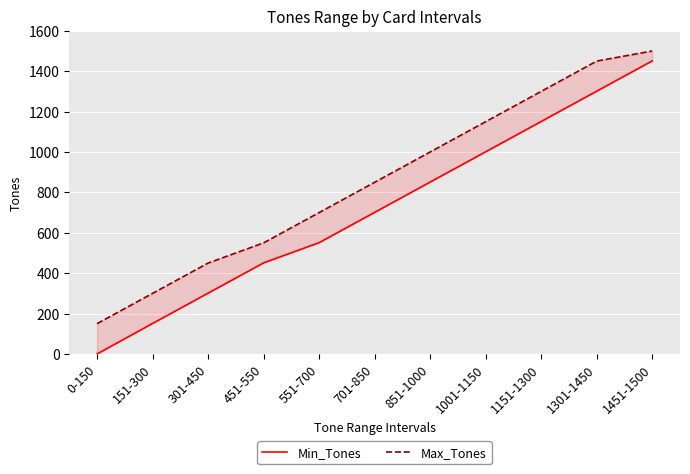

Reading right to left, what are all the values shown in this chart?

Min_Tones: 1451	1301	1151	1001	851	701	551	451	301	151	0
Max_Tones: 1500	1450	1300	1150	1000	850	700	550	450	300	150